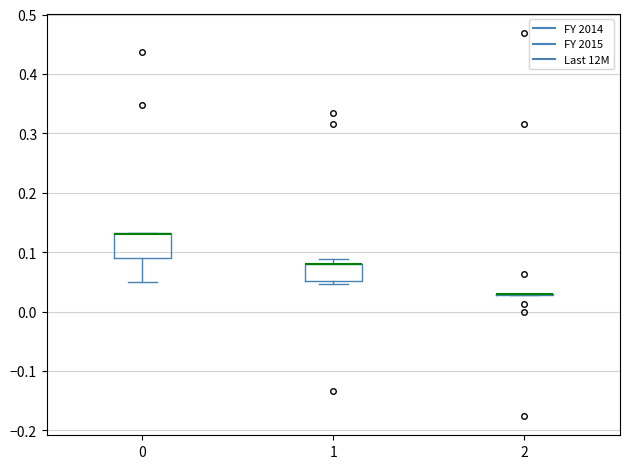

Reading left to right, read every box against the y-axis: the position of its median line, the range the box covers, and the ends of its whiskers. The values are not printed on the chart, so give them approximately, as read against the axis.

0: median 0.13 (drawn on the box's upper edge), box 0.09 to 0.13, whiskers 0.05 to 0.13
1: median 0.08 (drawn on the box's upper edge), box 0.05 to 0.08, whiskers 0.05 (just below the box's lower edge) to 0.09
2: box collapsed to a line at 0.03, whiskers 0.03 to 0.03